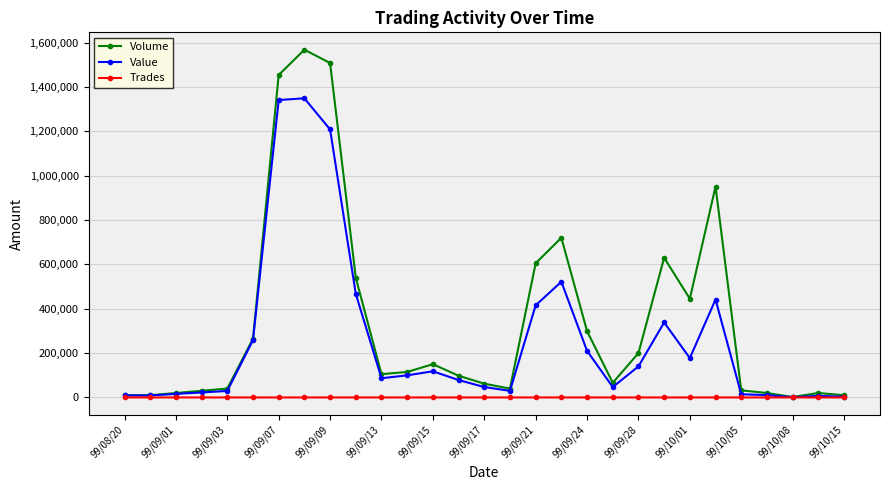

What is the highest value of the Volume series?

1568000